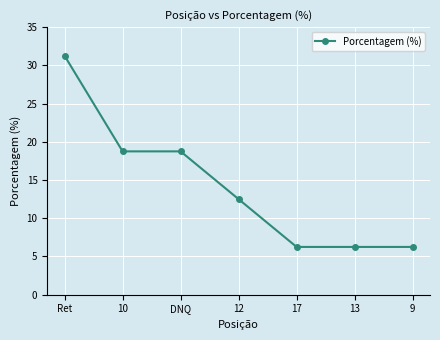

At which category does the chart reach its peak across all series?

Ret